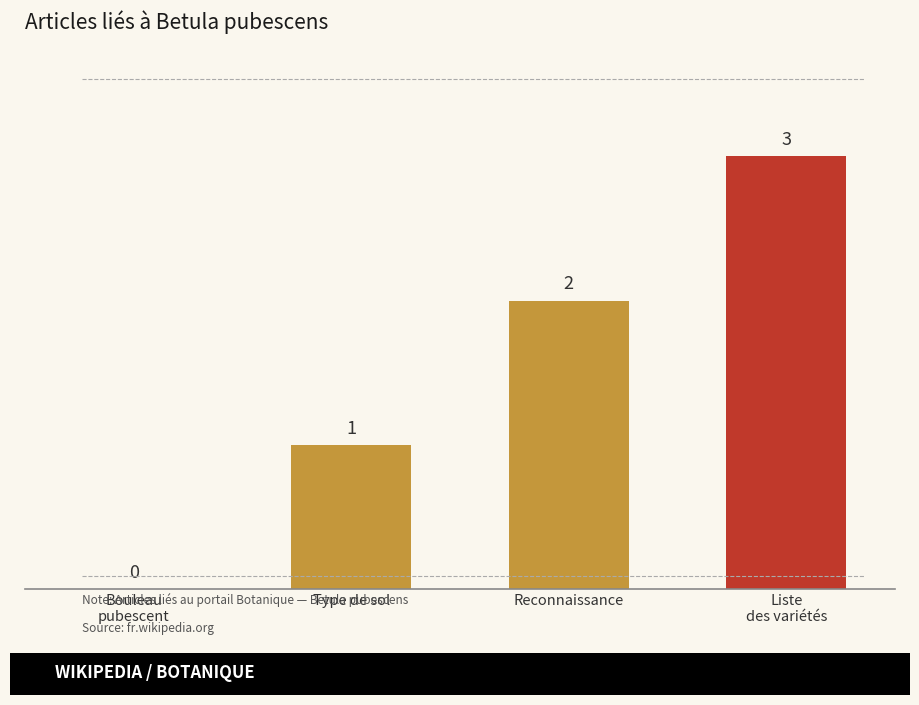

The value at Type de sol is 1. True or false?

True